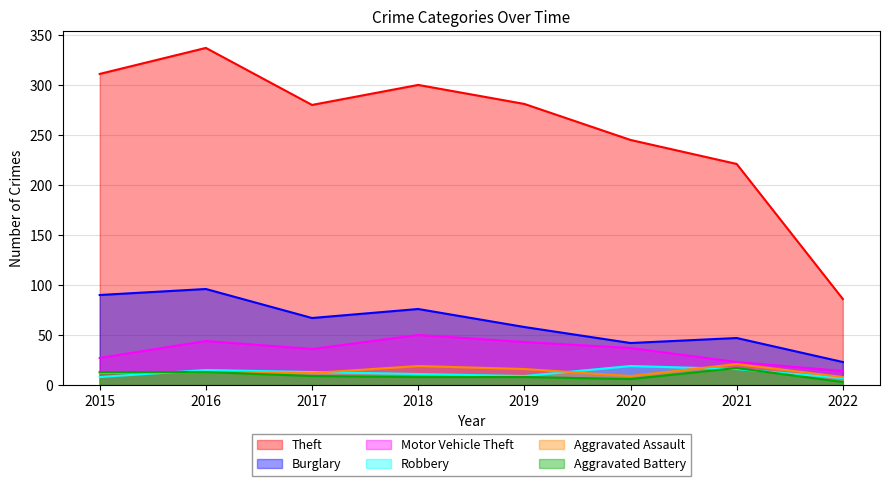

Which category has the highest value in the Aggravated Battery series?

2021